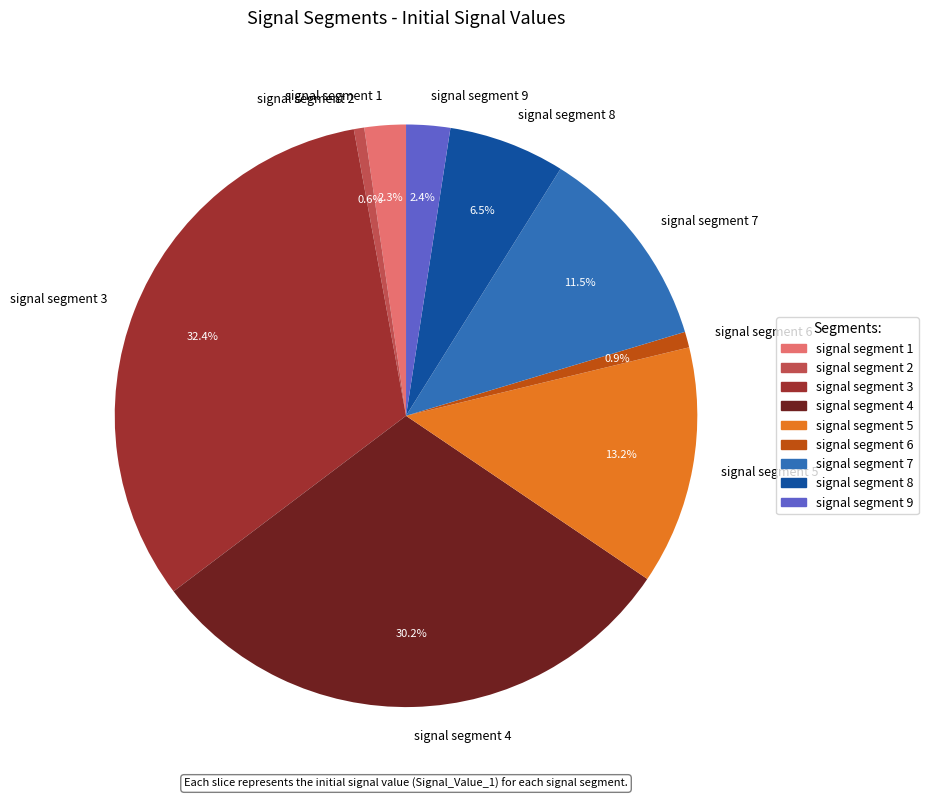

Is it true that signal segment 8 is 17% of the pie?

False